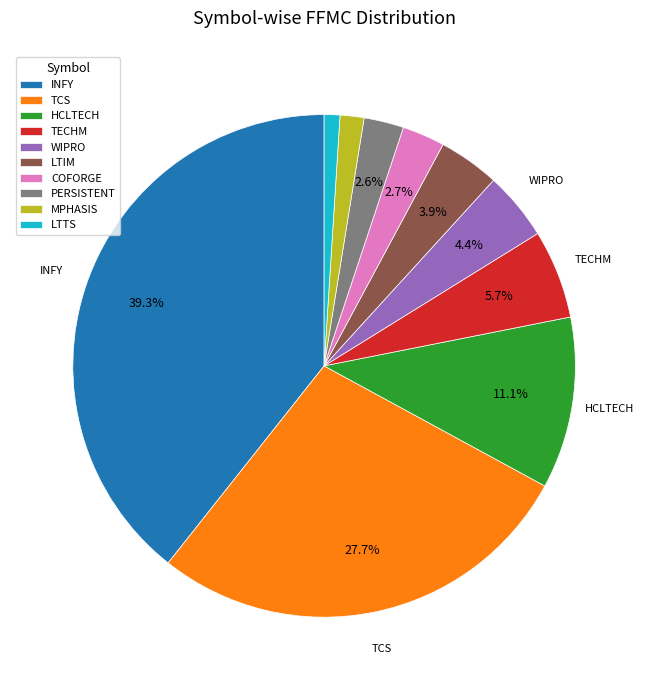

Between COFORGE and LTTS, which is larger?

COFORGE